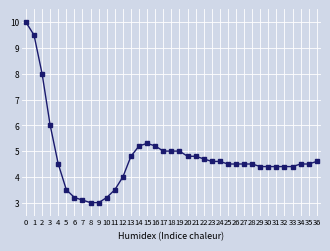

What is the maximum value shown in the chart?

10.0